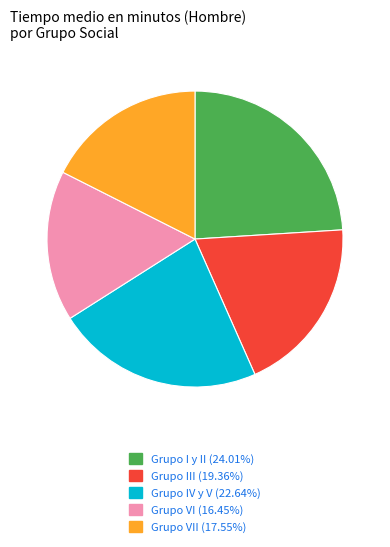

Is there a majority slice in this chart?

No